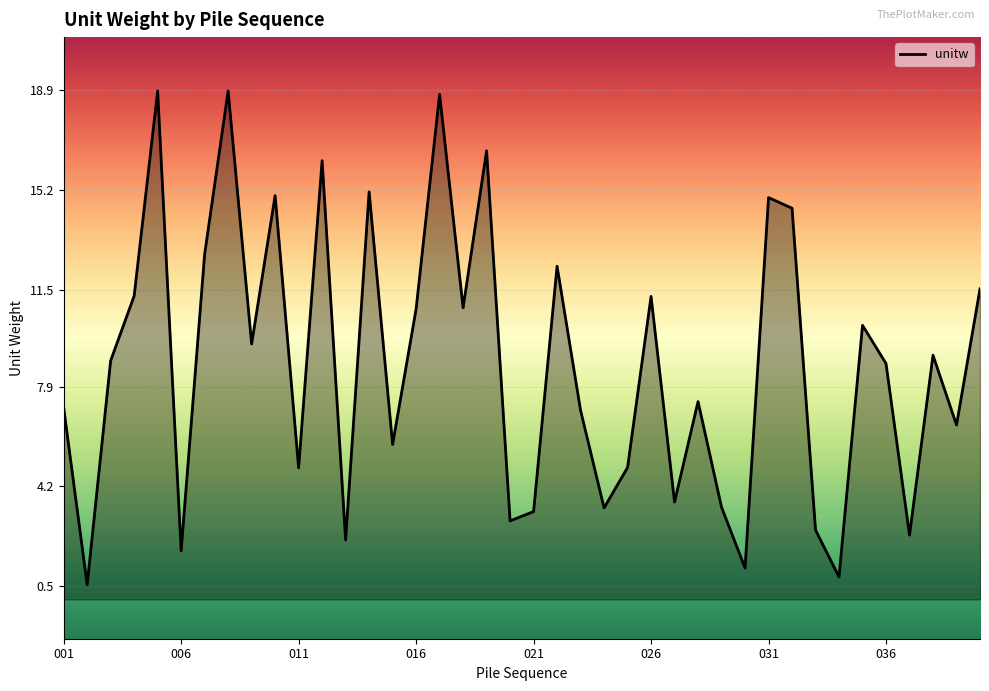

What is the difference between the maximum and minimum values?

18.3